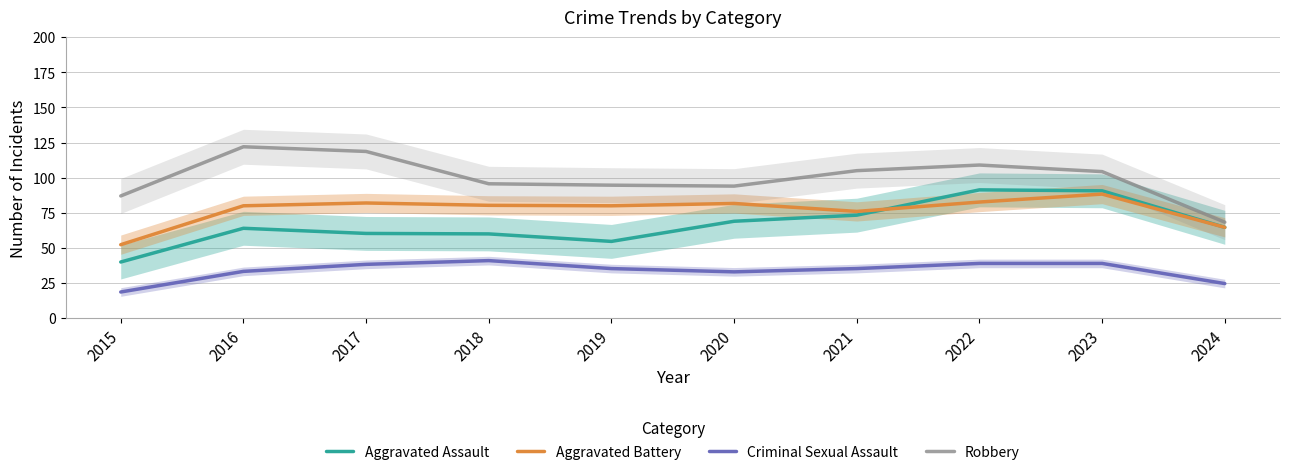

Rank the categories by Criminal Sexual Assault value from lowest to highest.

2015, 2024, 2020, 2016, 2019, 2021, 2017, 2022, 2023, 2018